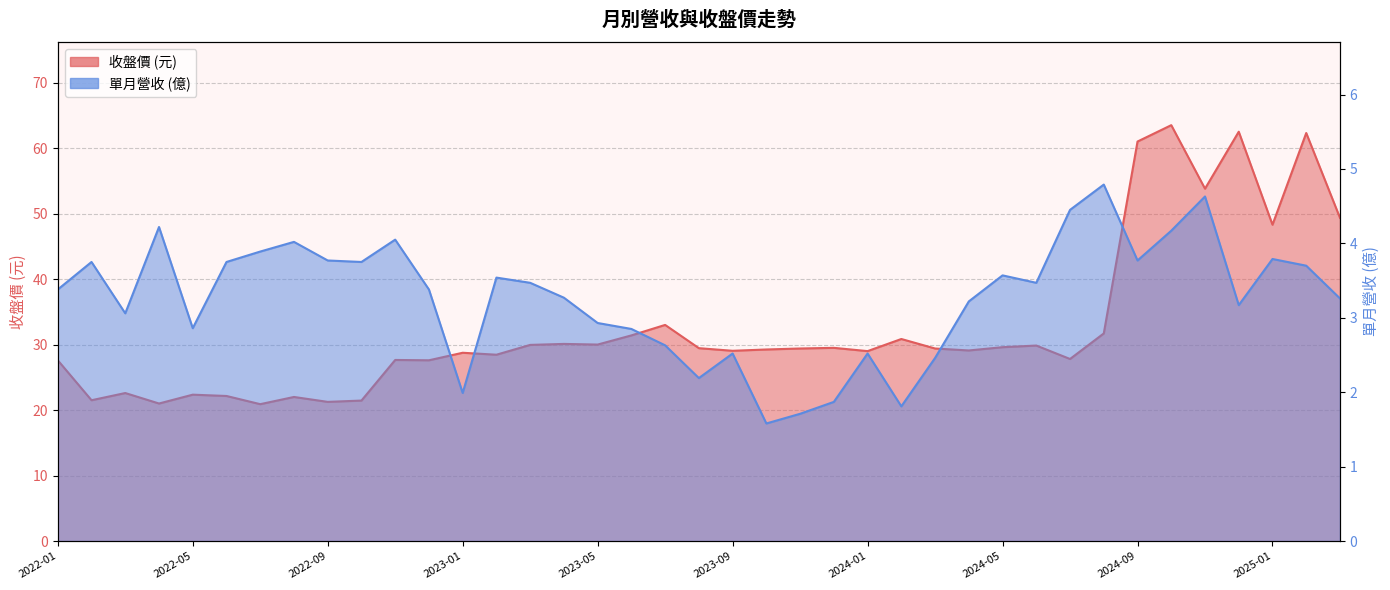

In 收盤價, how many points are higher than both neighbors (excluding endpoints)?

13